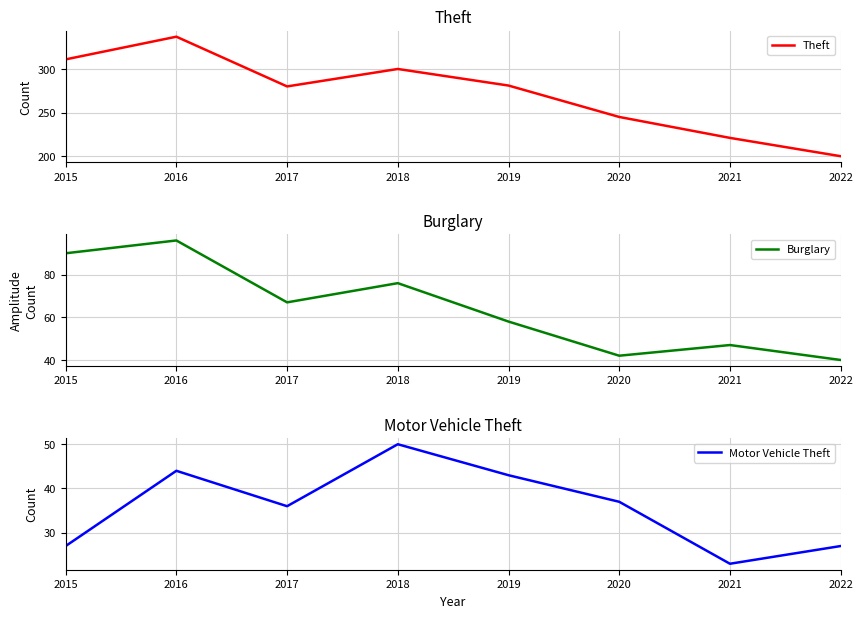

How many lines are shown in the chart?

3